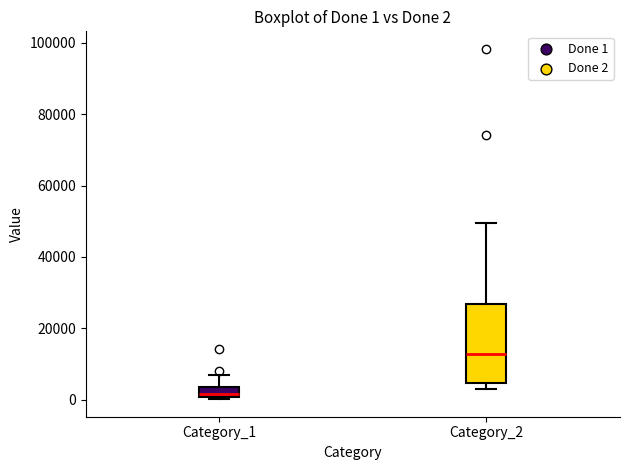

Which box is the tallest, from its lower edge to its upper edge?

Category_2